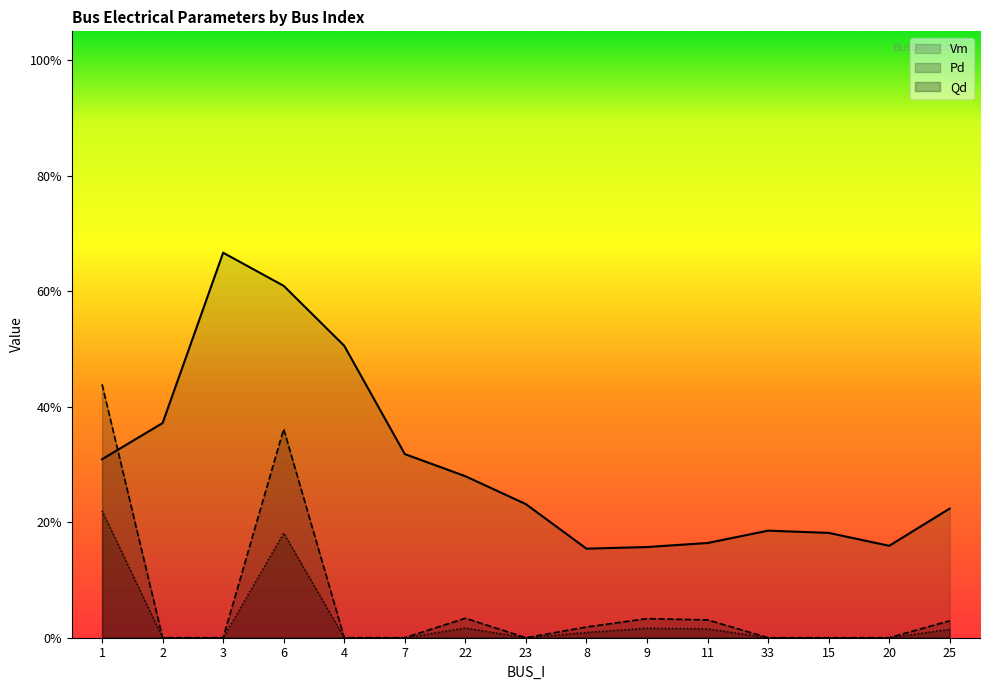

Reading left to right, what are all the values shown in this chart?

Vm: 0.3	0.4	0.7	0.6	0.5	0.3	0.3	0.2	0.2	0.2	0.2	0.2	0.2	0.2	0.2
Pd: 0.2	0.0	0.0	0.2	0.0	0.0	0.0	0.0	0.0	0.0	0.0	0.0	0.0	0.0	0.0
Qd: 0.4	0.0	0.0	0.4	0.0	0.0	0.0	0.0	0.0	0.0	0.0	0.0	0.0	0.0	0.0